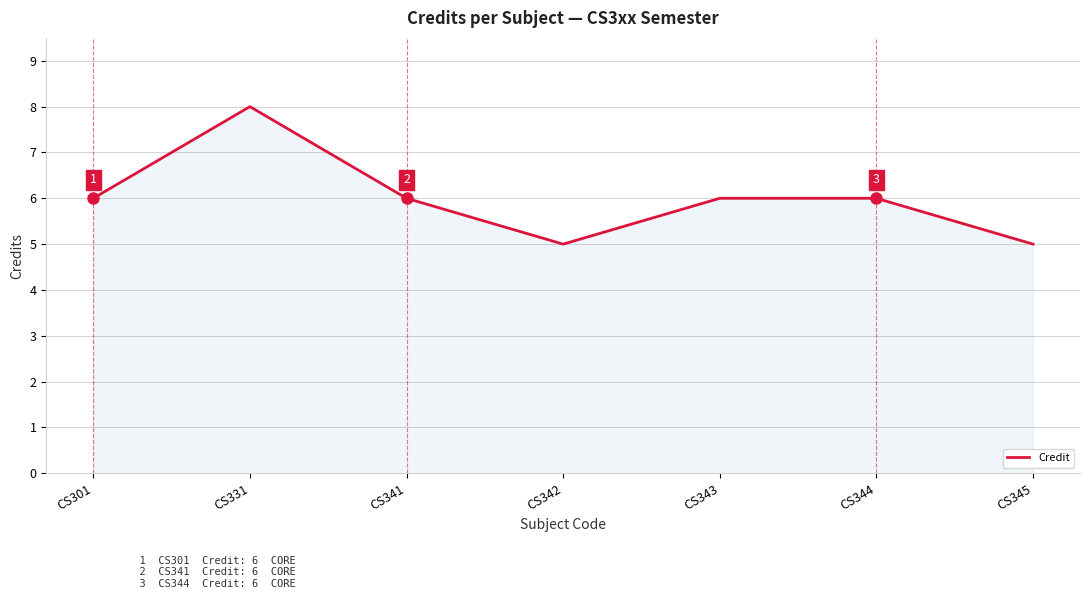

What is the difference between the maximum and minimum values?

3